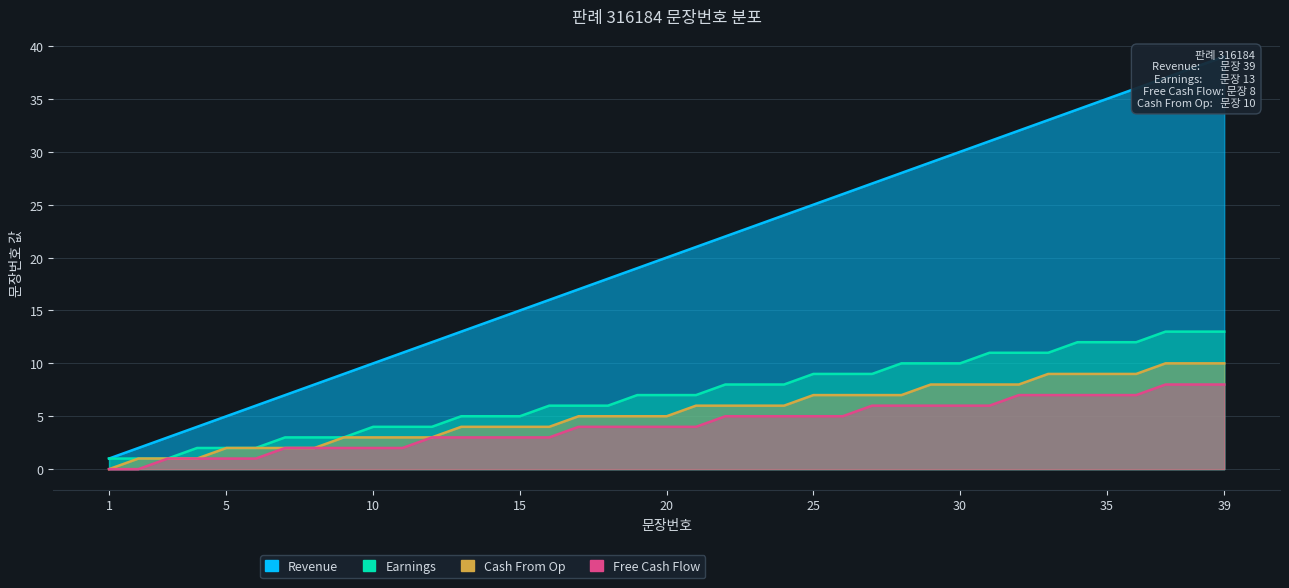

How many values in Cash From Op are above zero?

38